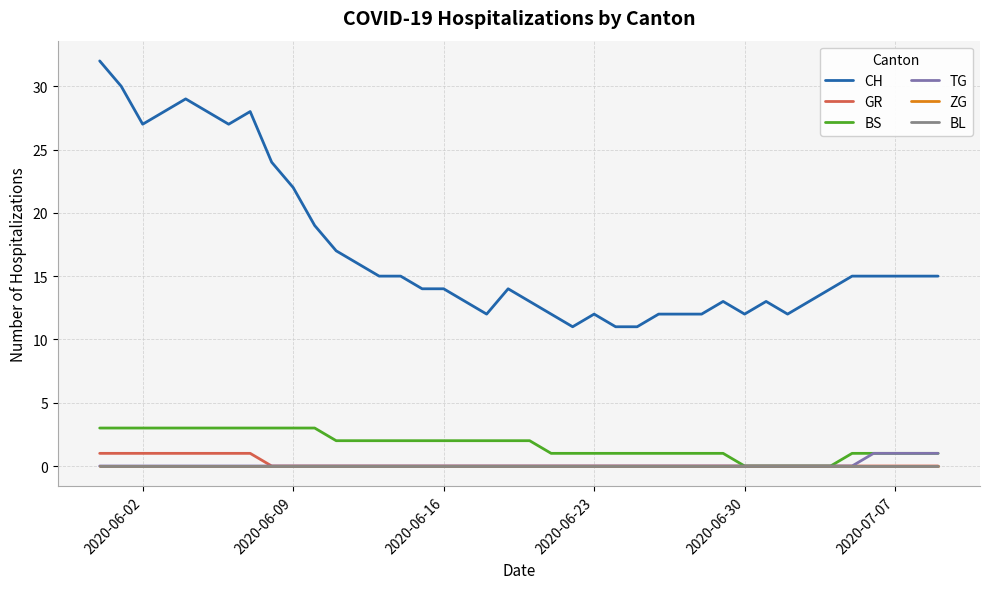

Does the chart have visible grid lines?

Yes